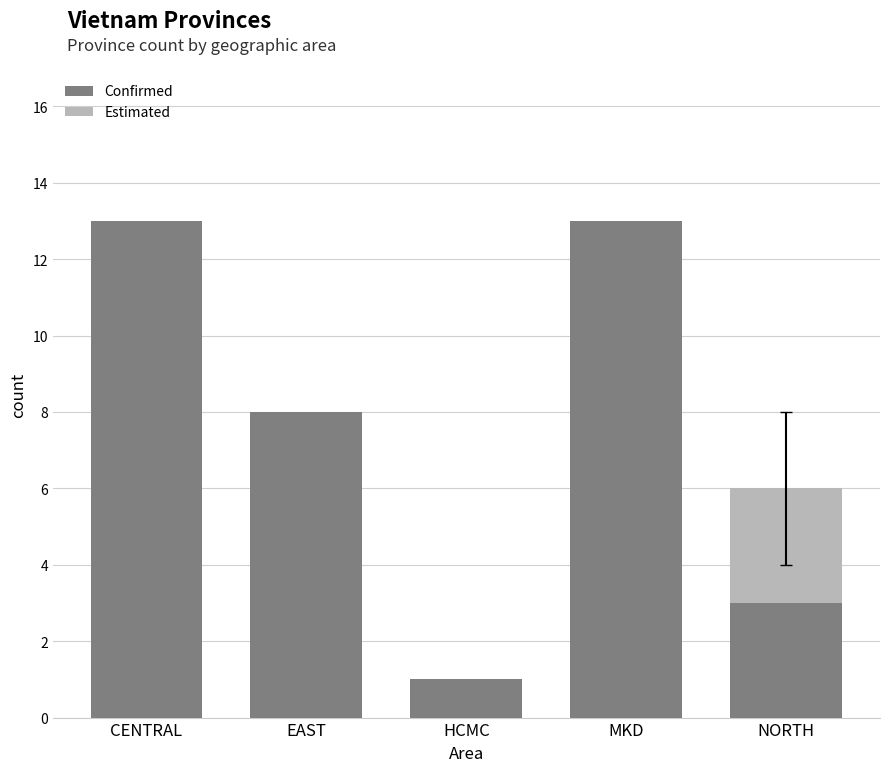

Is it true that Confirmed equals 8 at EAST?

True